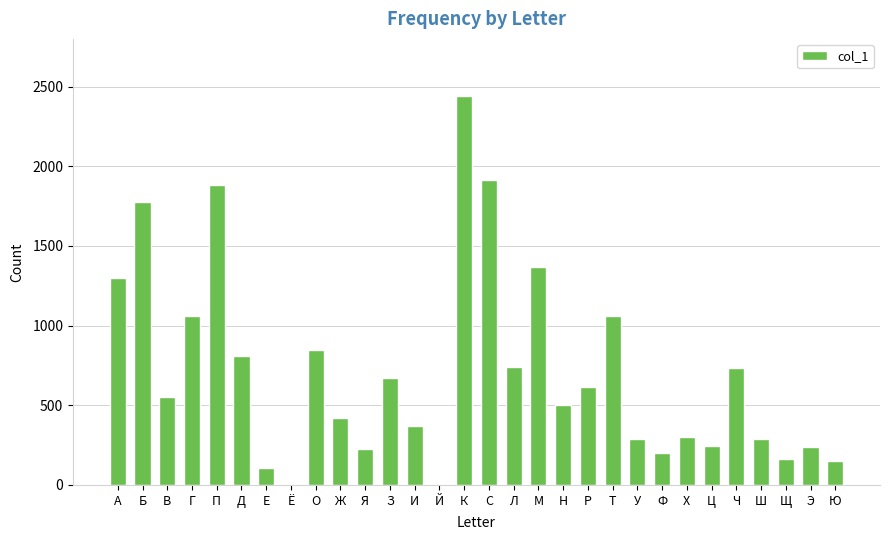

The value at Ц is 245. True or false?

True